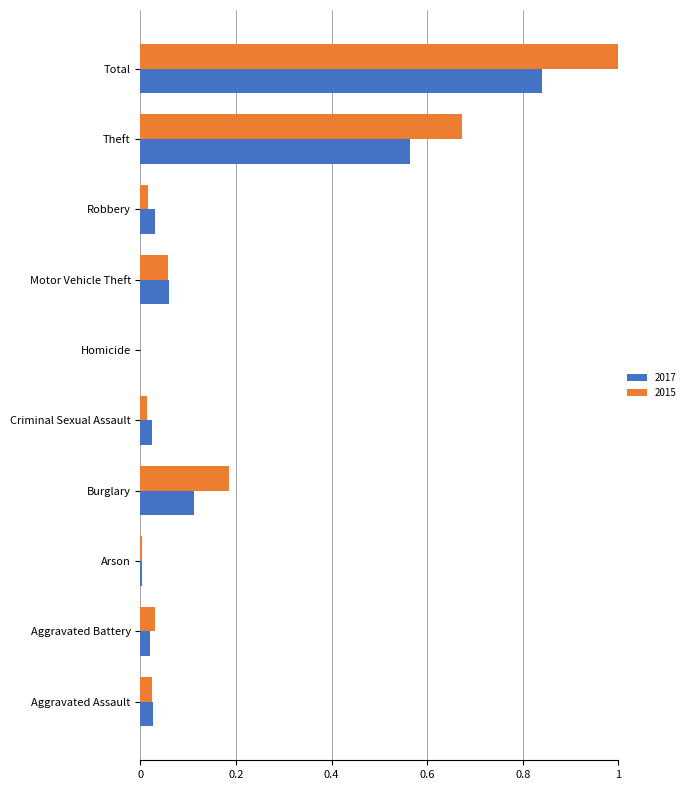

What is the sum of all 2017 values?

1.7